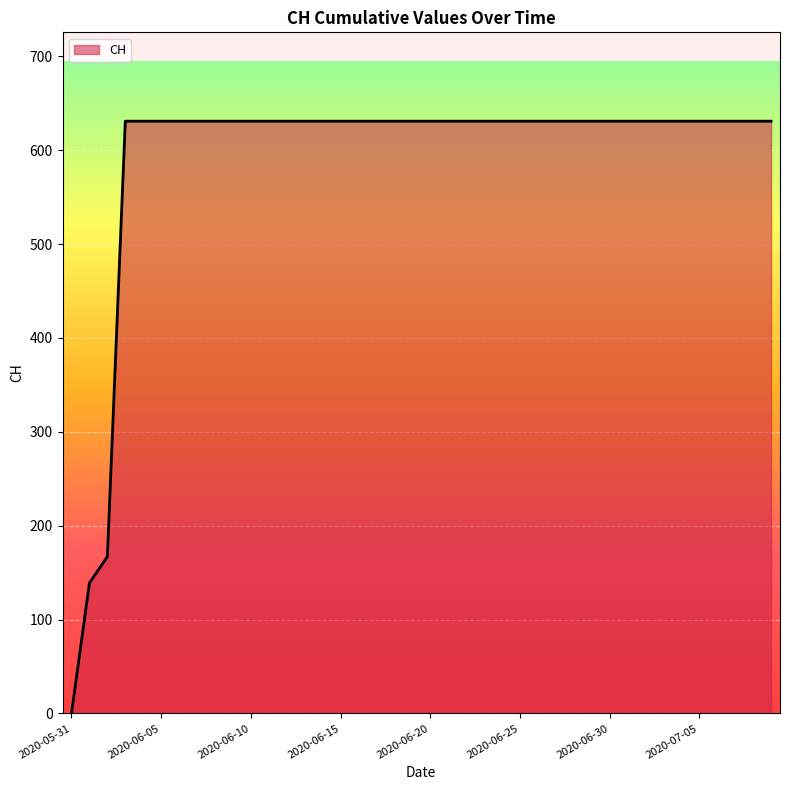

Does the chart have visible grid lines?

Yes